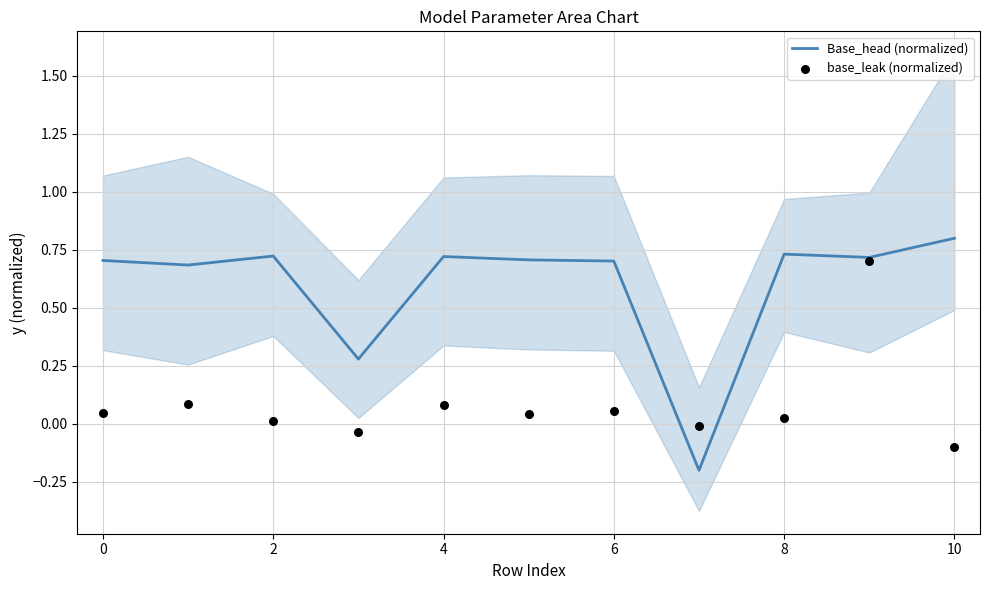

The Base_head (normalized) series shows 0.3 at 2. True or false?

False